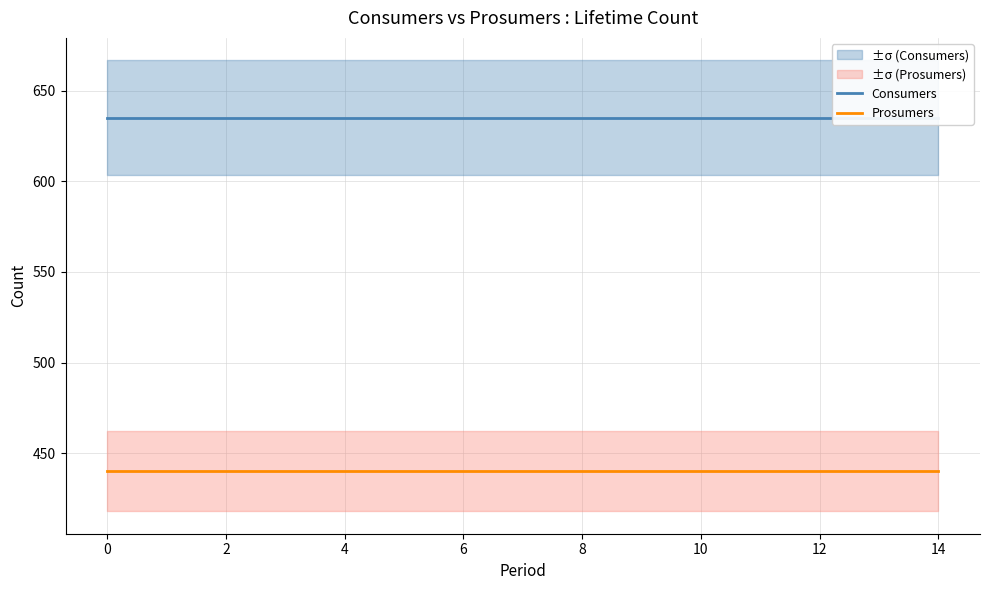

What are all the series names shown in the legend?

Consumers, Prosumers